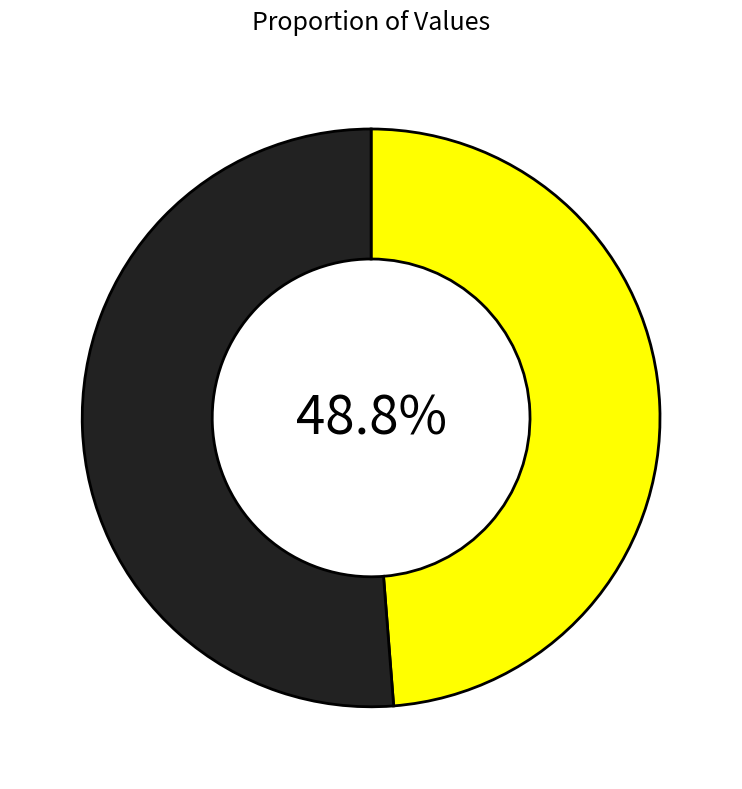

Does any single category account for the majority?

Yes